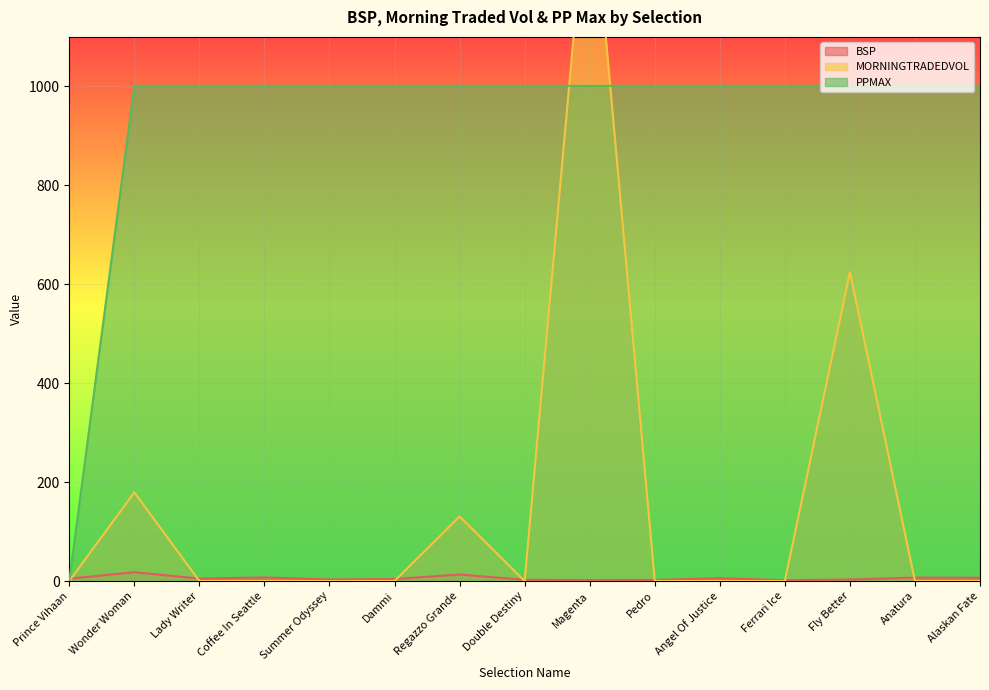

What is the value of the MORNINGTRADEDVOL point at the 7th from the left?

130.5